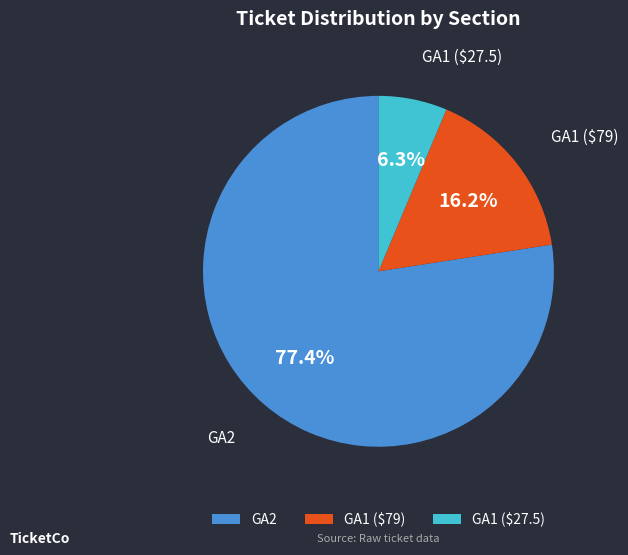

Count the number of slices in the pie.

3